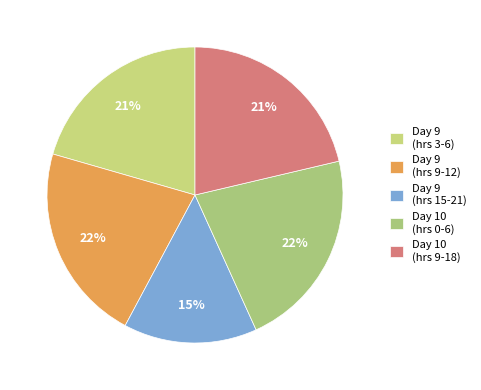

What is the smallest slice in the pie chart?

Day 9 (hrs 15-21)